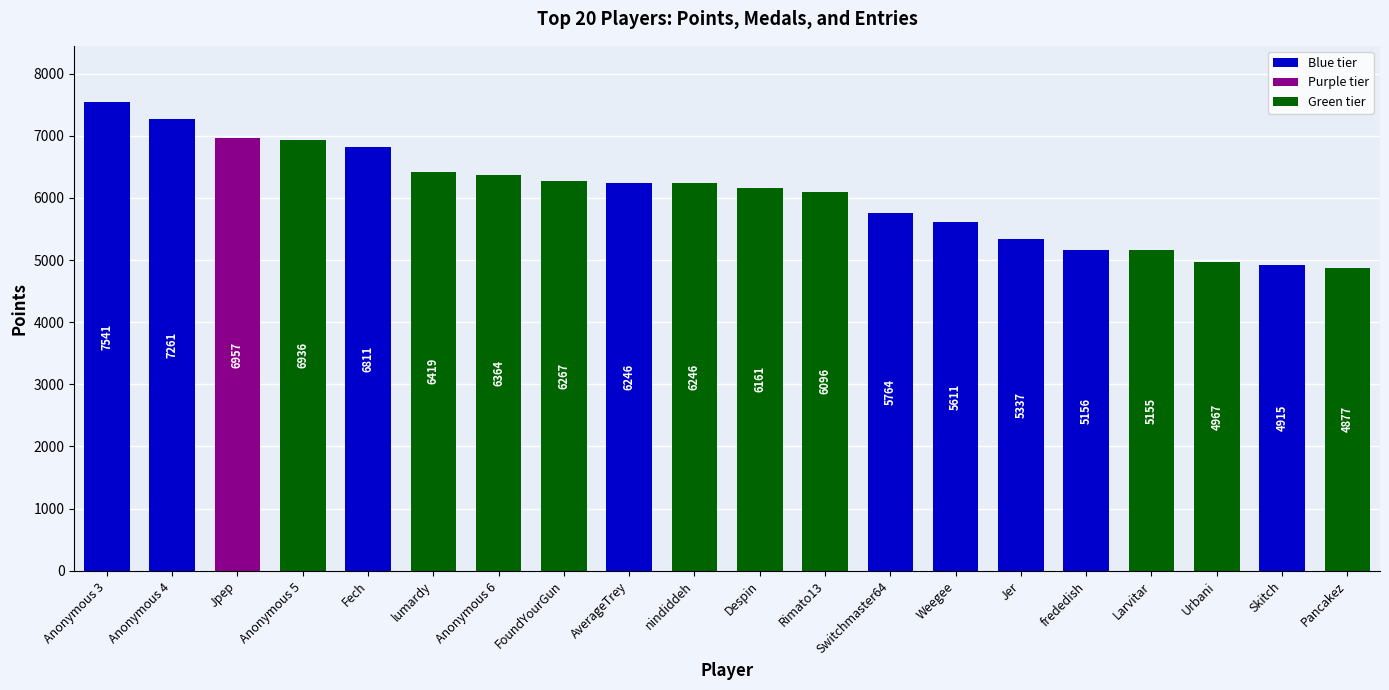

Reading left to right, list all the values displayed in this chart.

Anonymous 3=7541	Anonymous 4=7261	Jpep=6957	Anonymous 5=6936	Fech=6811	lumardy=6419	Anonymous 6=6364	FoundYourGun=6267	AverageTrey=6246	nindiddeh=6246	Despin=6161	Rimato13=6096	Switchmaster64=5764	Weegee=5611	Jer=5337	frededish=5156	Larvitar=5155	Urbani=4967	Skitch=4915	Pancakez=4877